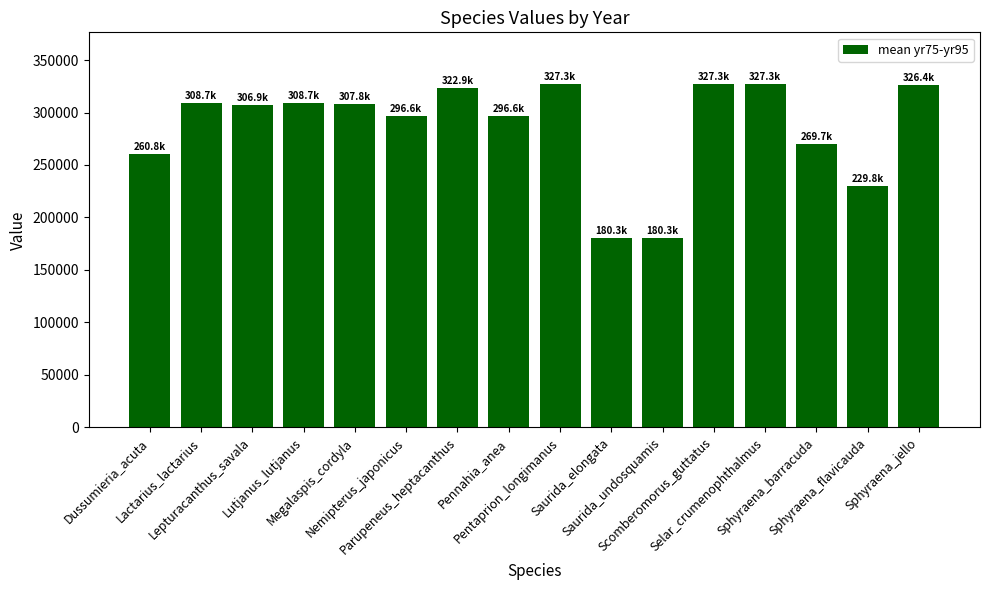

What is the average value?

286083.3